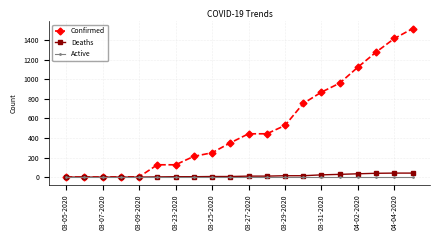

List the series in order of their peak value, highest first.

Confirmed, Deaths, Active